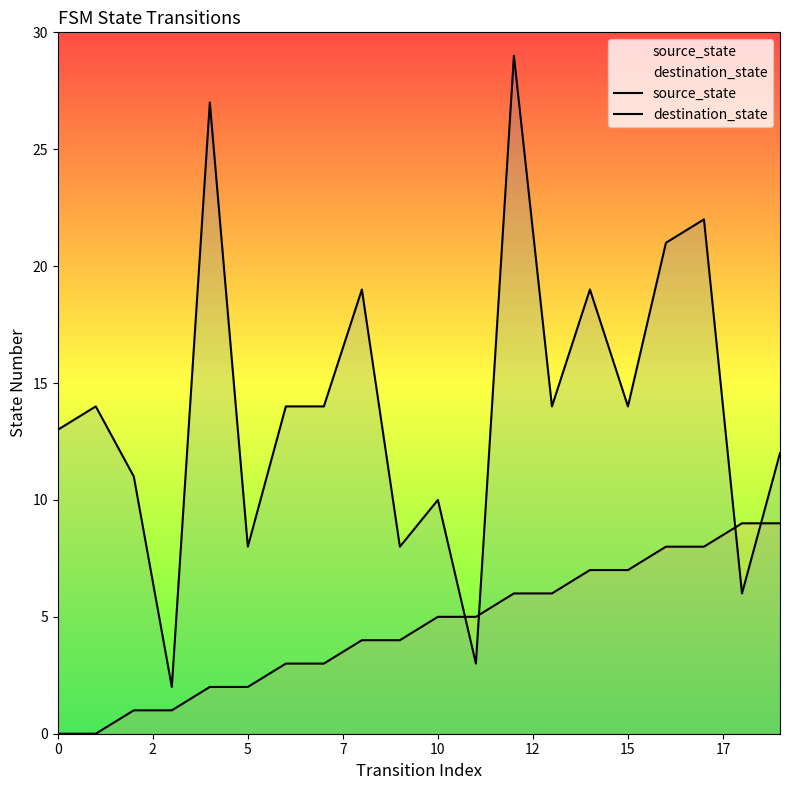

True or false: source_state and destination_state intersect in this chart.

True